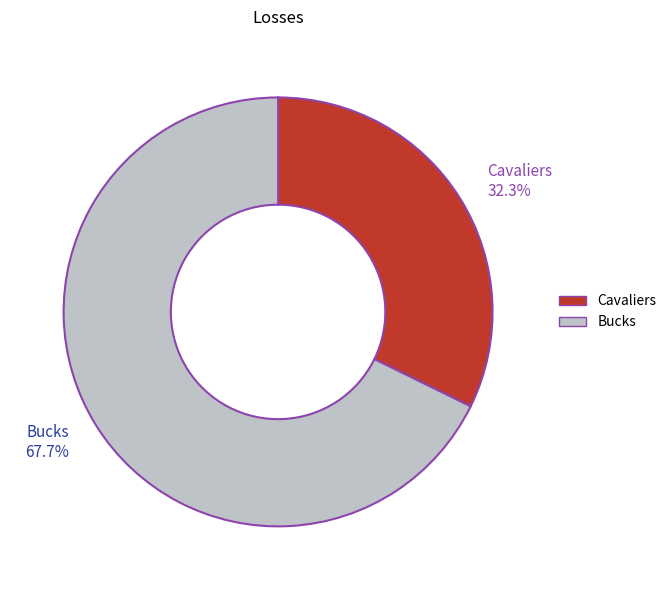

Is the sum of Cavaliers and Bucks greater than half?

Yes